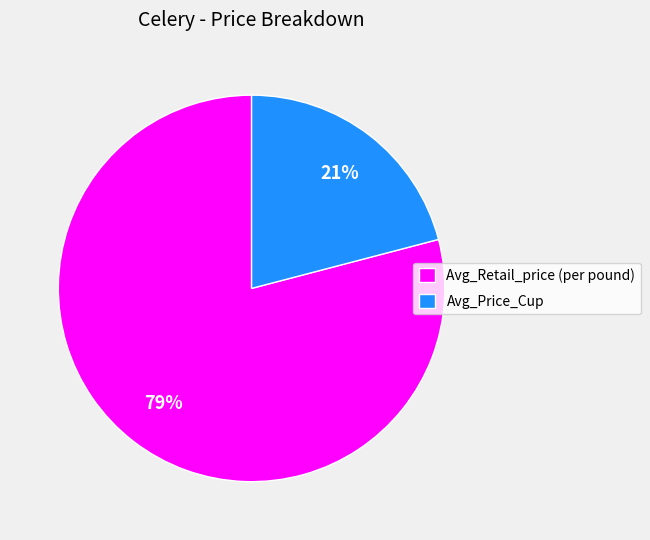

True or false: Avg_Price_Cup accounts for 32% of the total.

False